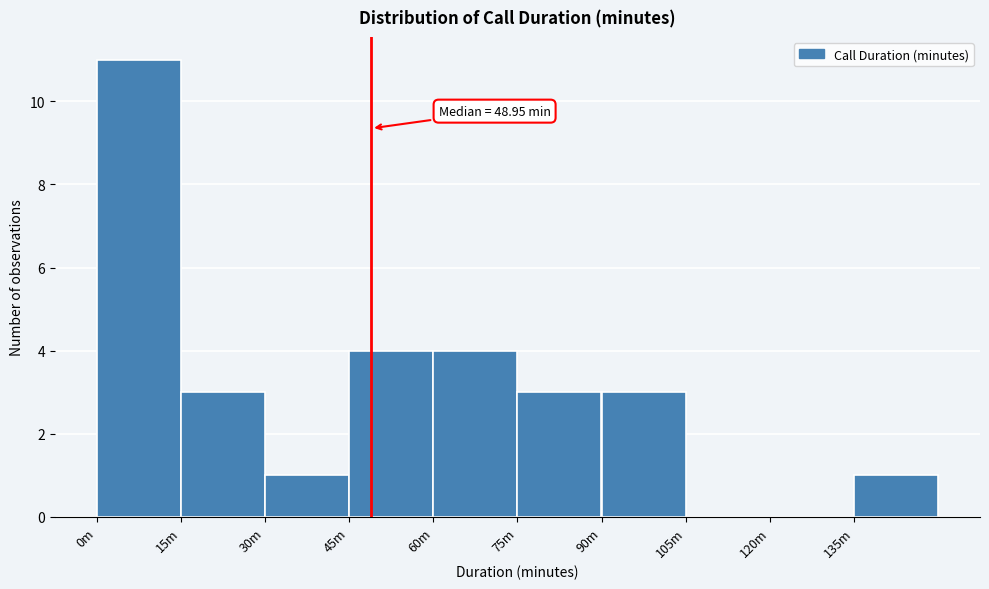

Reading left to right, list all the values displayed in this chart.

0m=11	15m=3	30m=1	45m=4	60m=4	75m=3	90m=3	105m=0	120m=0	135m=1